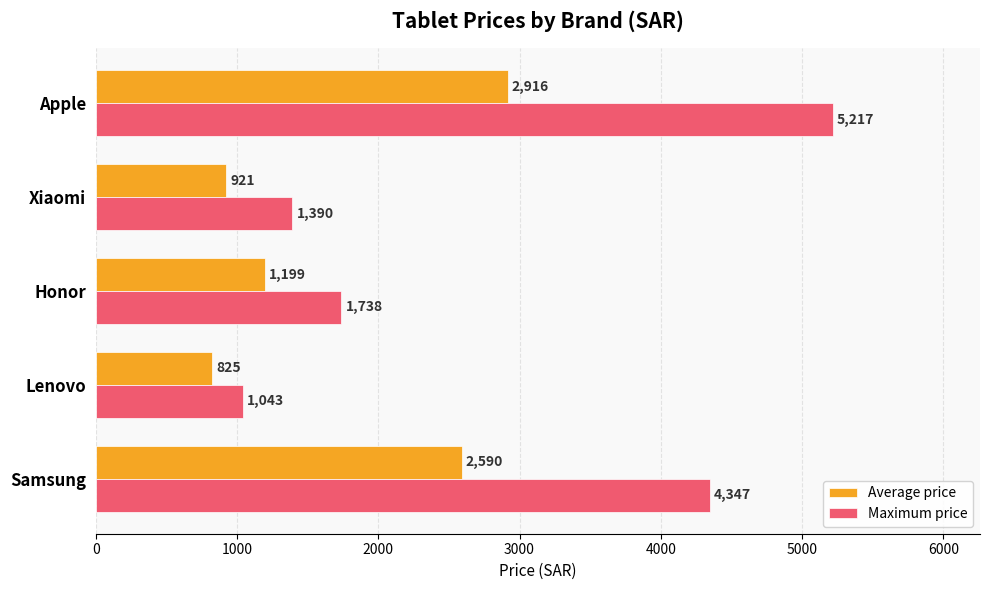

True or false: Average price has a value of 4136.2 at Samsung.

False